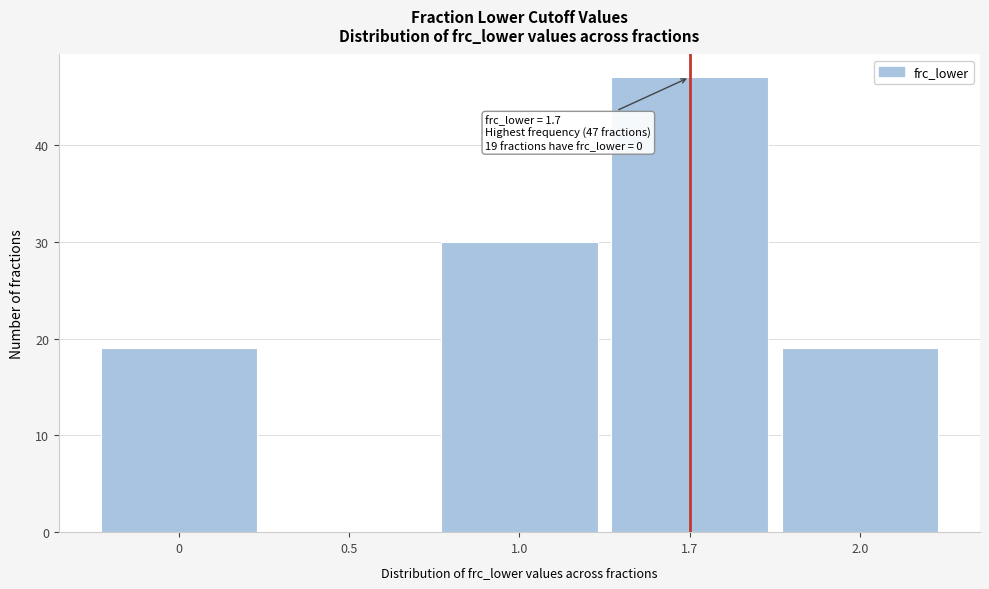

Reading left to right, transcribe all the data shown in this chart.

0=19	0.5=0	1.0=30	1.7=47	2.0=19